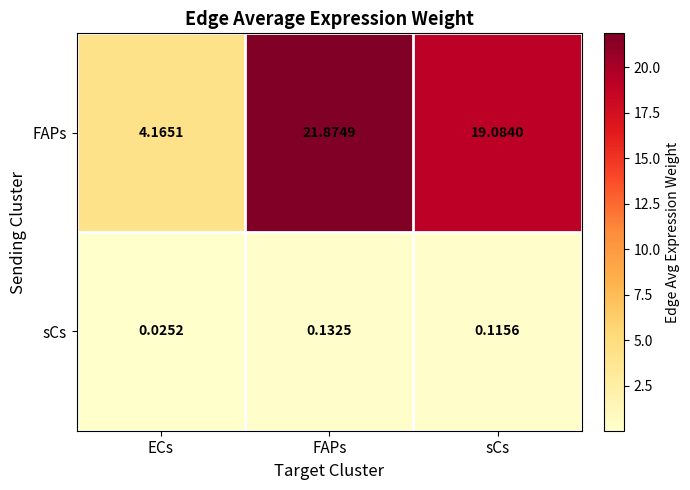

Which series has the largest total across all categories?

FAPs